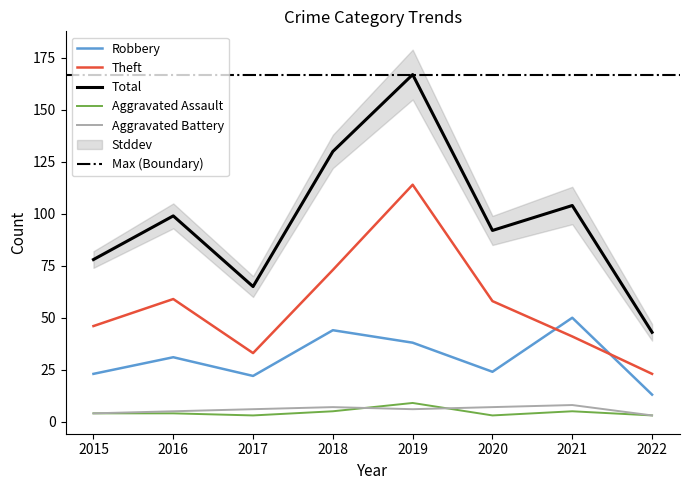

What is the difference between the highest and lowest values at 2018?

125